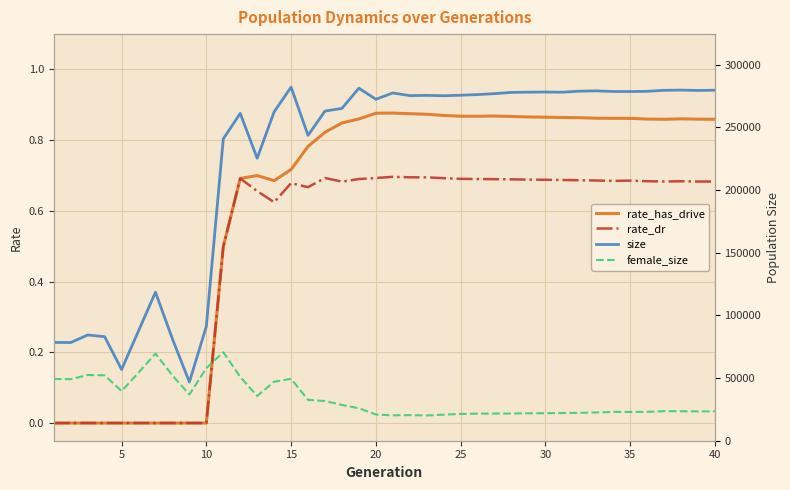

True or false: rate_has_drive has a value of 0.0 at 10.

True